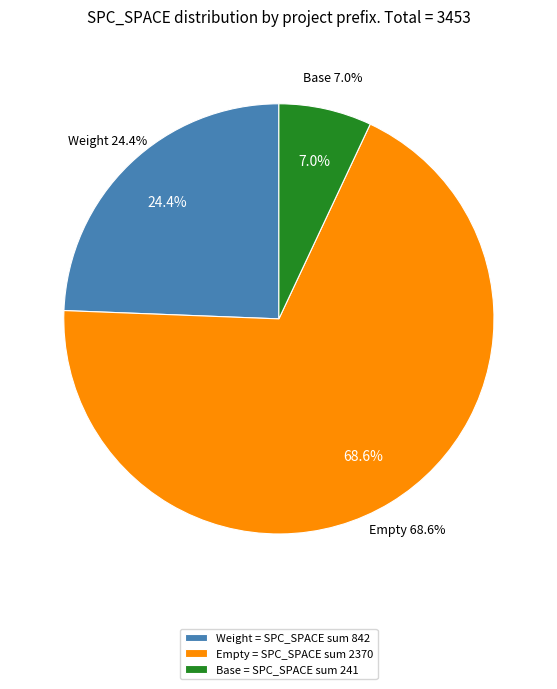

Do 28 and 13 together represent more than half of the pie?

No